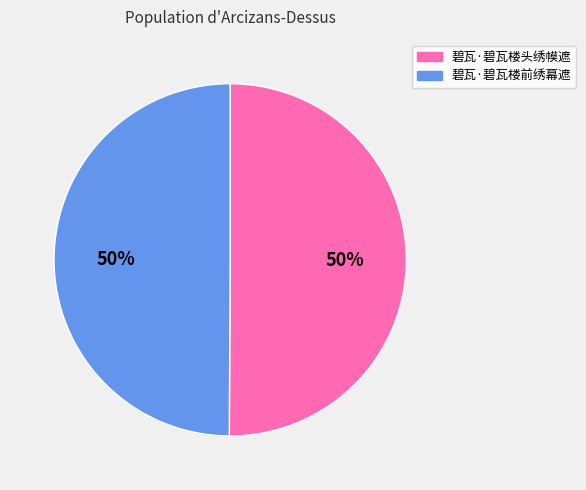

To the nearest percent, what portion does 碧瓦·碧瓦楼前绣幕遮 represent?

50%